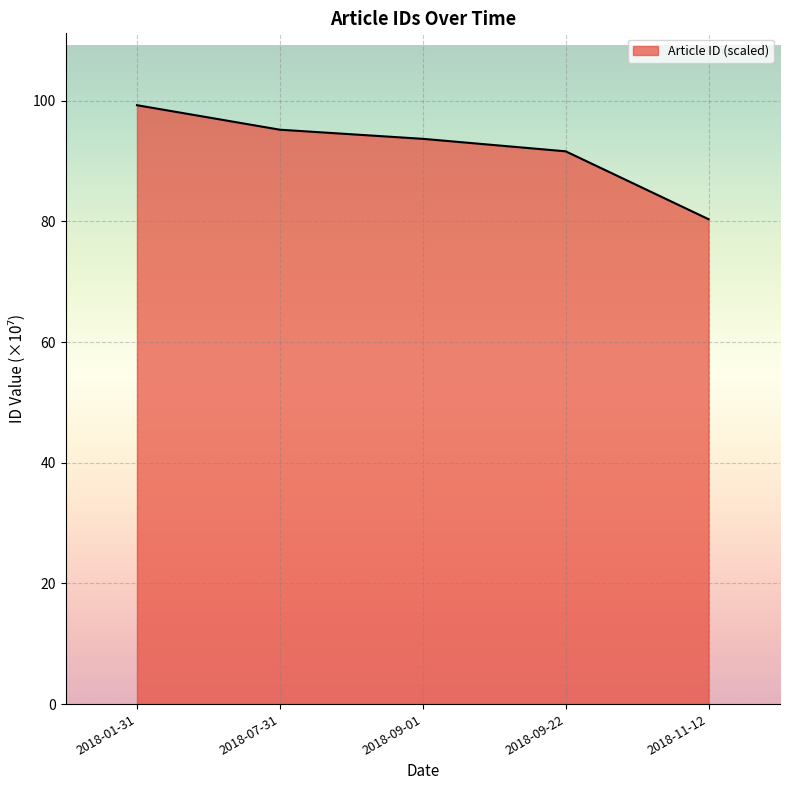

List the labels in order of value, largest first.

2018-01-31, 2018-07-31, 2018-09-01, 2018-09-22, 2018-11-12